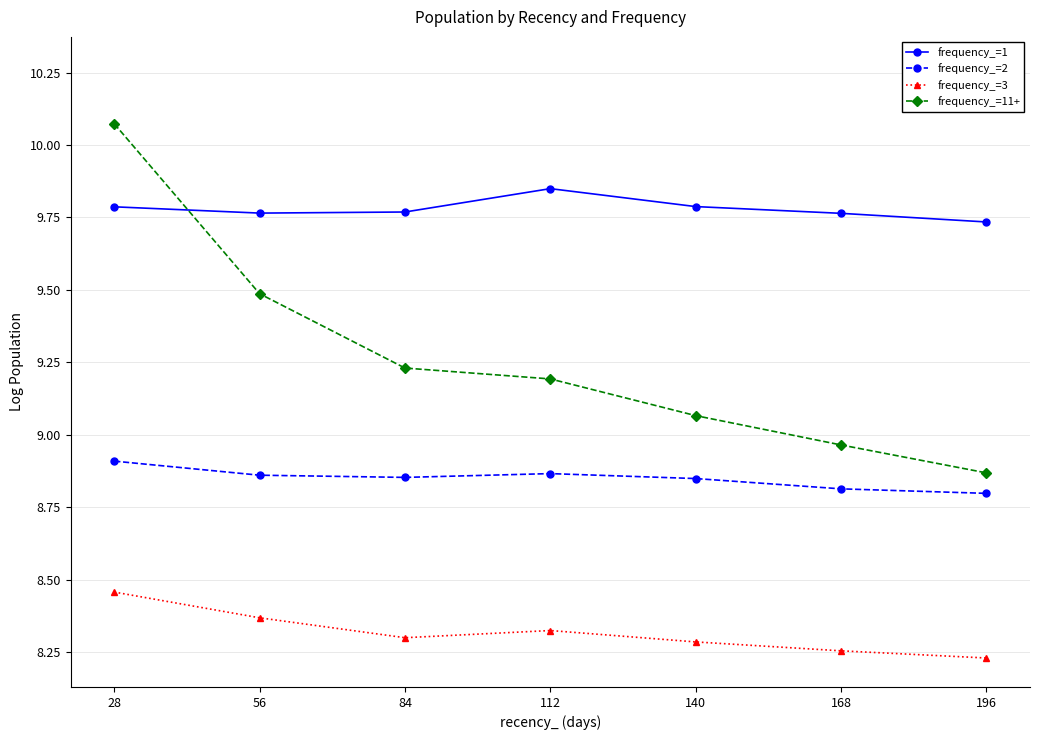

True or false: frequency_=1 has a value of 4.7 at 56.

False